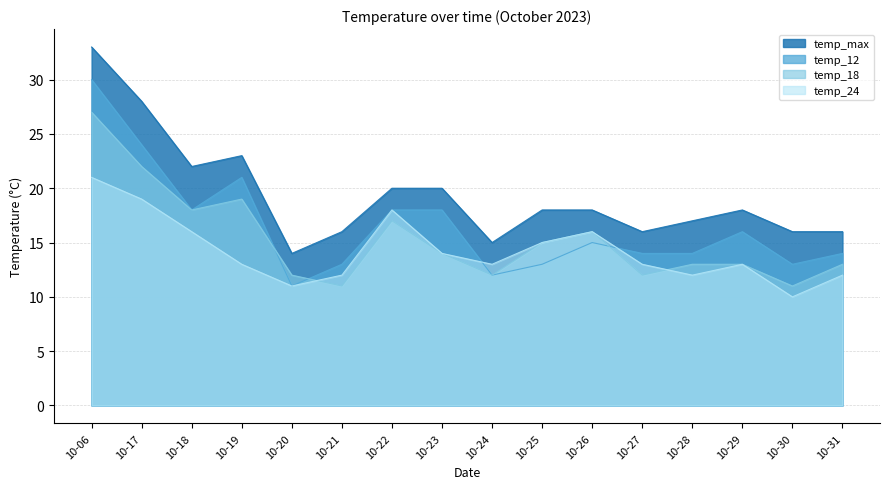

What is the value of the temp_12 point at the 7th from the left?

18